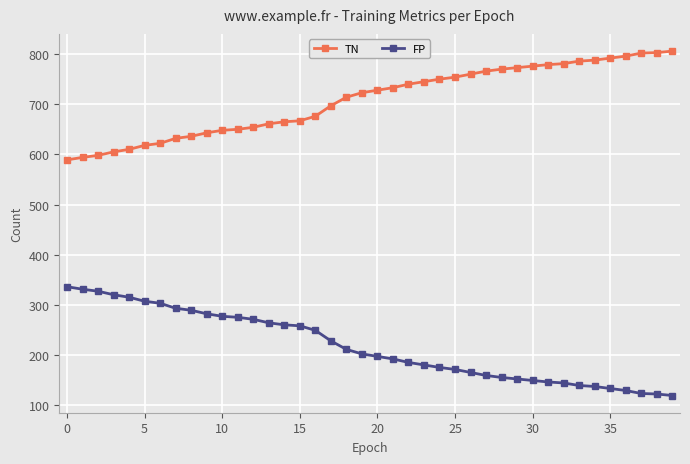

Which series has the largest total across all categories?

TN